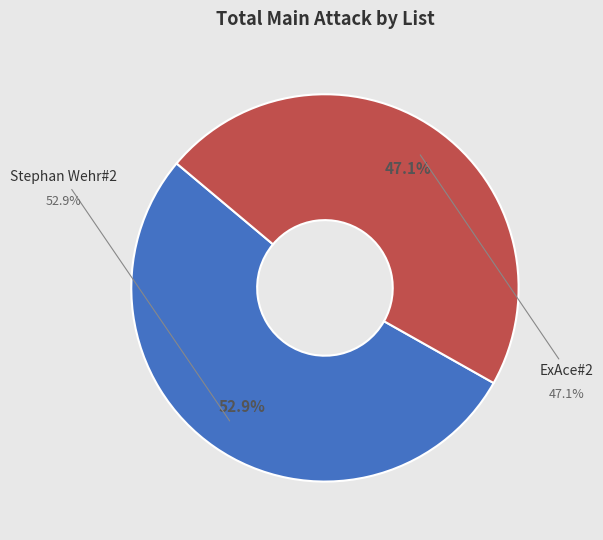

Rank the categories by value from highest to lowest.

Stephan Wehr#2, ExAce#2